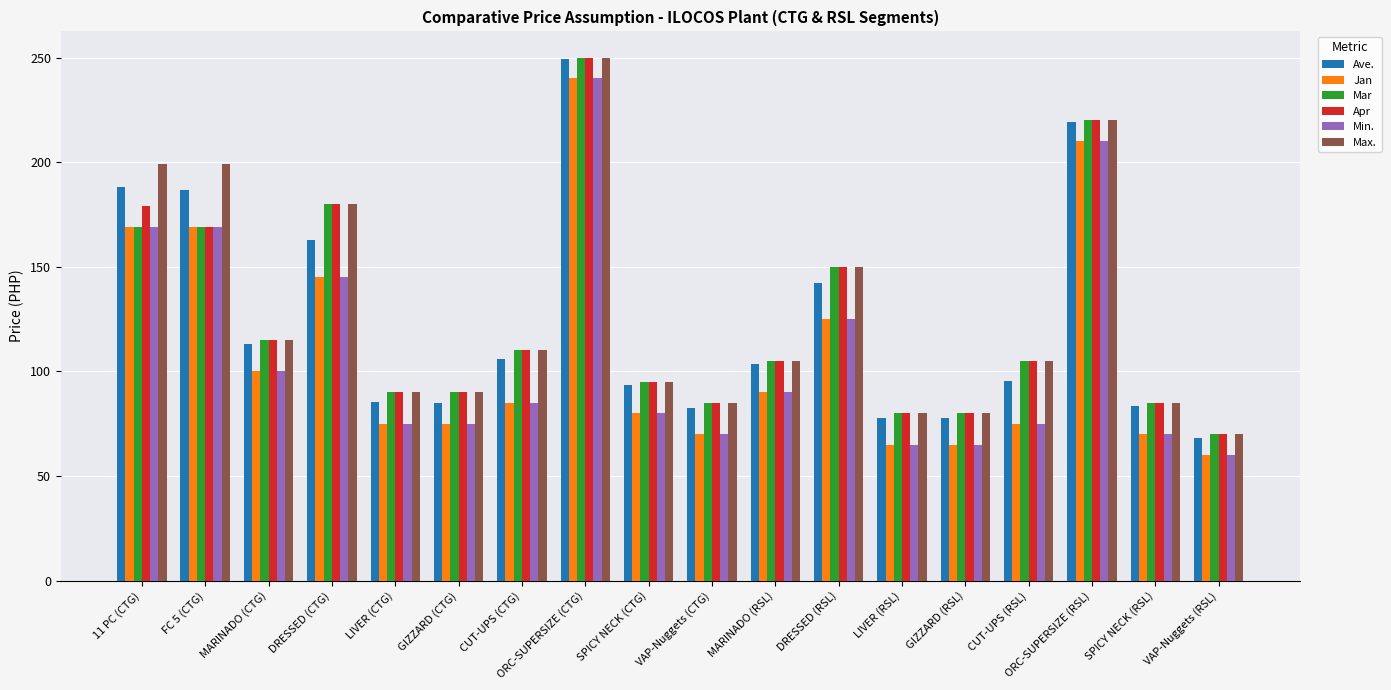

At which label does Ave. reach its peak?

ORC-SUPERSIZE (CTG)